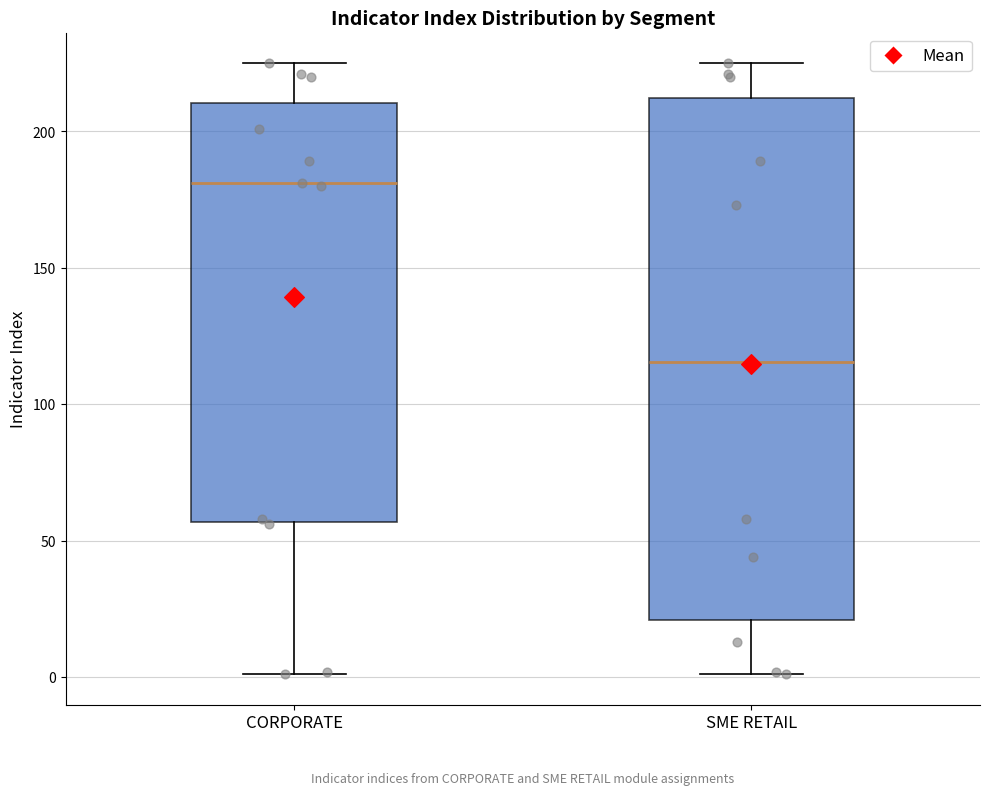

Which box has the lowest median line?

SME RETAIL